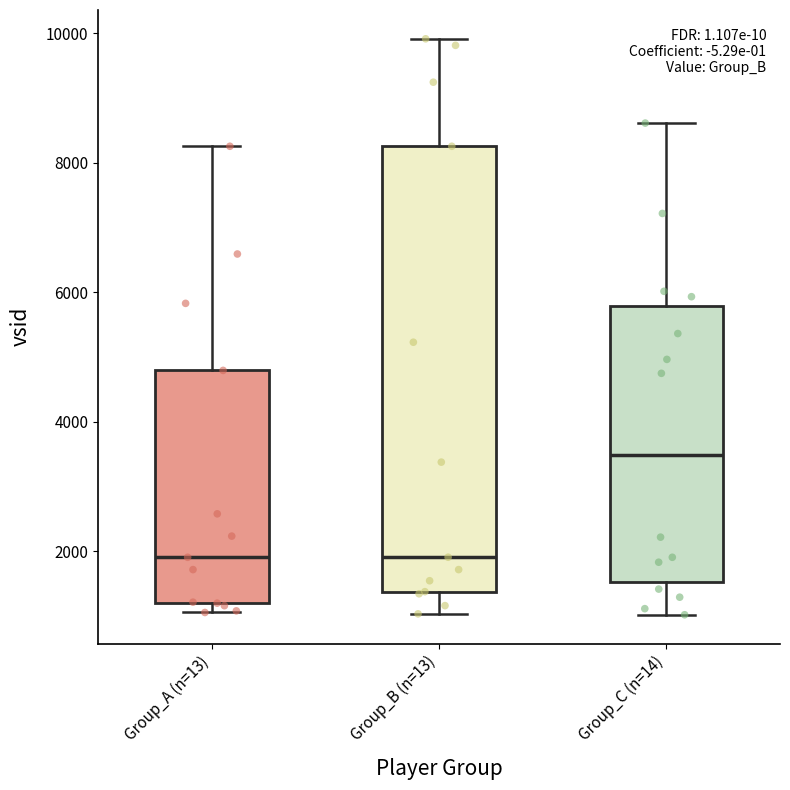

Comparing the boxes themselves (not the whiskers), which one is the tallest?

Group_B (n=13)